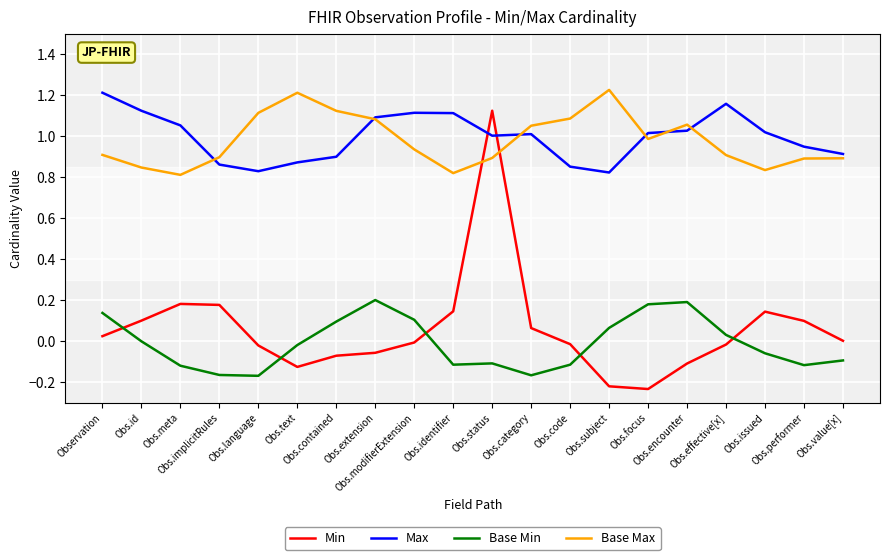

Which series has the largest range (max minus min)?

Min